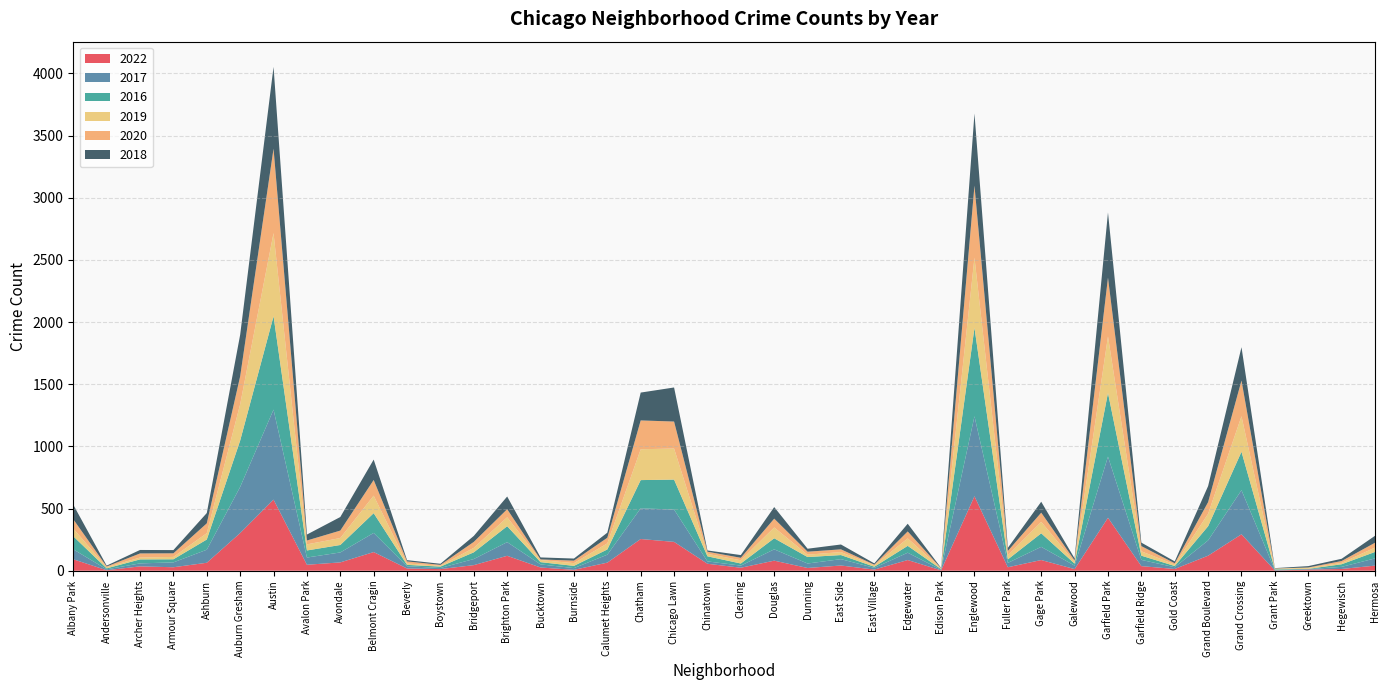

Reading right to left, list all the values displayed in this chart.

2022: Hermosa=41	Hegewisch=14	Greektown=9	Grant Park=2	Grand Crossing=293	Grand Boulevard=121	Gold Coast=14	Garfield Ridge=37	Garfield Park=426	Galewood=13	Gage Park=86	Fuller Park=28	Englewood=599	Edison Park=3	Edgewater=86	East Village=9	East Side=42	Dunning=22	Douglas=81	Clearing=24	Chinatown=56	Chicago Lawn=232	Chatham=255	Calumet Heights=65	Burnside=7	Bucktown=26	Brighton Park=120	Bridgeport=45	Boystown=13	Beverly=18	Belmont Cragin=150	Avondale=67	Avalon Park=48	Austin=572	Auburn Gresham=303	Ashburn=64	Armour Square=28	Archer Heights=35	Andersonville=4	Albany Park=92
2017: Hermosa=58	Hegewisch=17	Greektown=4	Grant Park=4	Grand Crossing=355	Grand Boulevard=123	Gold Coast=14	Garfield Ridge=50	Garfield Park=492	Galewood=28	Gage Park=106	Fuller Park=35	Englewood=643	Edison Park=5	Edgewater=59	East Village=14	East Side=51	Dunning=36	Douglas=91	Clearing=17	Chinatown=19	Chicago Lawn=260	Chatham=247	Calumet Heights=64	Burnside=14	Bucktown=25	Brighton Park=110	Bridgeport=49	Boystown=9	Beverly=18	Belmont Cragin=154	Avondale=80	Avalon Park=58	Austin=724	Auburn Gresham=371	Ashburn=105	Armour Square=39	Archer Heights=24	Andersonville=7	Albany Park=80
2016: Hermosa=52	Hegewisch=21	Greektown=2	Grant Park=5	Grand Crossing=309	Grand Boulevard=114	Gold Coast=10	Garfield Ridge=34	Garfield Park=512	Galewood=16	Gage Park=109	Fuller Park=28	Englewood=712	Edison Park=5	Edgewater=55	East Village=9	East Side=33	Dunning=52	Douglas=89	Clearing=17	Chinatown=41	Chicago Lawn=241	Chatham=227	Calumet Heights=42	Burnside=18	Bucktown=18	Brighton Park=128	Bridgeport=54	Boystown=11	Beverly=11	Belmont Cragin=159	Avondale=60	Avalon Park=57	Austin=751	Auburn Gresham=373	Ashburn=82	Armour Square=25	Archer Heights=32	Andersonville=8	Albany Park=105
2019: Hermosa=35	Hegewisch=11	Greektown=8	Grant Park=6	Grand Crossing=286	Grand Boulevard=100	Gold Coast=12	Garfield Ridge=35	Garfield Park=455	Galewood=13	Gage Park=92	Fuller Park=33	Englewood=565	Edison Park=6	Edgewater=60	East Village=12	East Side=24	Dunning=19	Douglas=87	Clearing=26	Chinatown=20	Chicago Lawn=250	Chatham=248	Calumet Heights=49	Burnside=22	Bucktown=17	Brighton Park=72	Bridgeport=36	Boystown=7	Beverly=11	Belmont Cragin=141	Avondale=56	Avalon Park=49	Austin=669	Auburn Gresham=292	Ashburn=51	Armour Square=19	Archer Heights=15	Andersonville=10	Albany Park=62
2020: Hermosa=39	Hegewisch=15	Greektown=3	Grant Park=1	Grand Crossing=287	Grand Boulevard=94	Gold Coast=10	Garfield Ridge=42	Garfield Park=473	Galewood=13	Gage Park=74	Fuller Park=35	Englewood=579	Edison Park=1	Edgewater=56	East Village=5	East Side=22	Dunning=24	Douglas=71	Clearing=20	Chinatown=17	Chicago Lawn=217	Chatham=232	Calumet Heights=45	Burnside=20	Bucktown=5	Brighton Park=65	Bridgeport=48	Boystown=7	Beverly=17	Belmont Cragin=126	Avondale=60	Avalon Park=31	Austin=679	Auburn Gresham=225	Ashburn=79	Armour Square=29	Archer Heights=33	Andersonville=5	Albany Park=75
2018: Hermosa=56	Hegewisch=18	Greektown=11	Grant Park=3	Grand Crossing=268	Grand Boulevard=129	Gold Coast=15	Garfield Ridge=28	Garfield Park=524	Galewood=16	Gage Park=88	Fuller Park=25	Englewood=580	Edison Park=3	Edgewater=62	East Village=10	East Side=39	Dunning=24	Douglas=93	Clearing=22	Chinatown=10	Chicago Lawn=274	Chatham=224	Calumet Heights=41	Burnside=17	Bucktown=16	Brighton Park=102	Bridgeport=48	Boystown=9	Beverly=10	Belmont Cragin=164	Avondale=109	Avalon Park=48	Austin=658	Auburn Gresham=334	Ashburn=83	Armour Square=26	Archer Heights=28	Andersonville=7	Albany Park=117